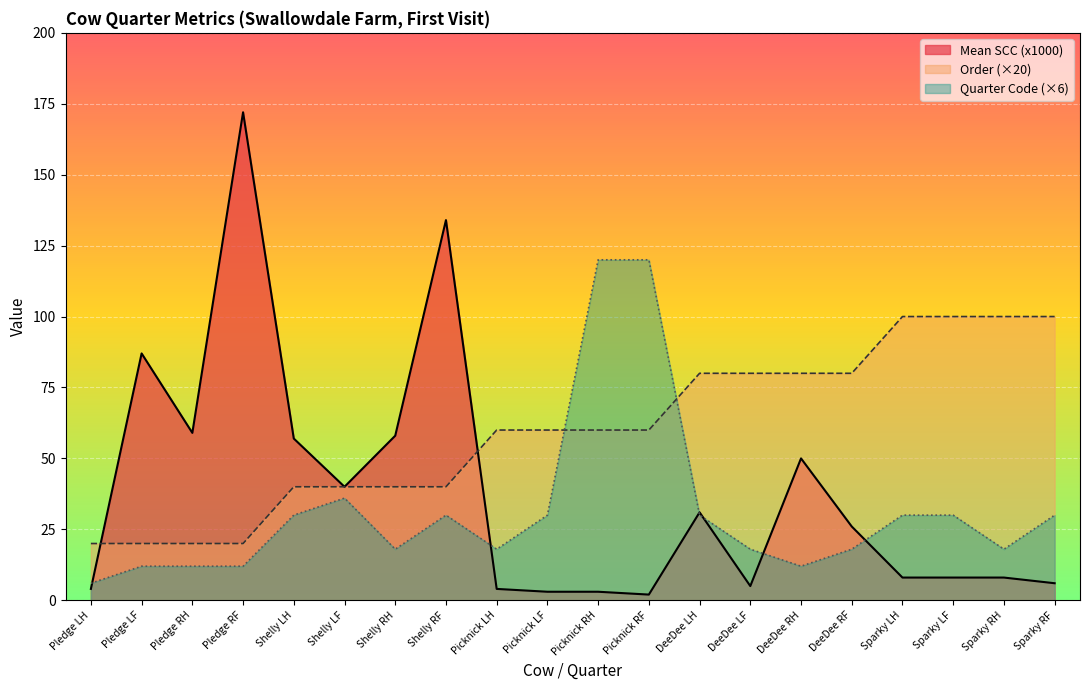

True or false: Order has more than 0 interior local peaks.

False